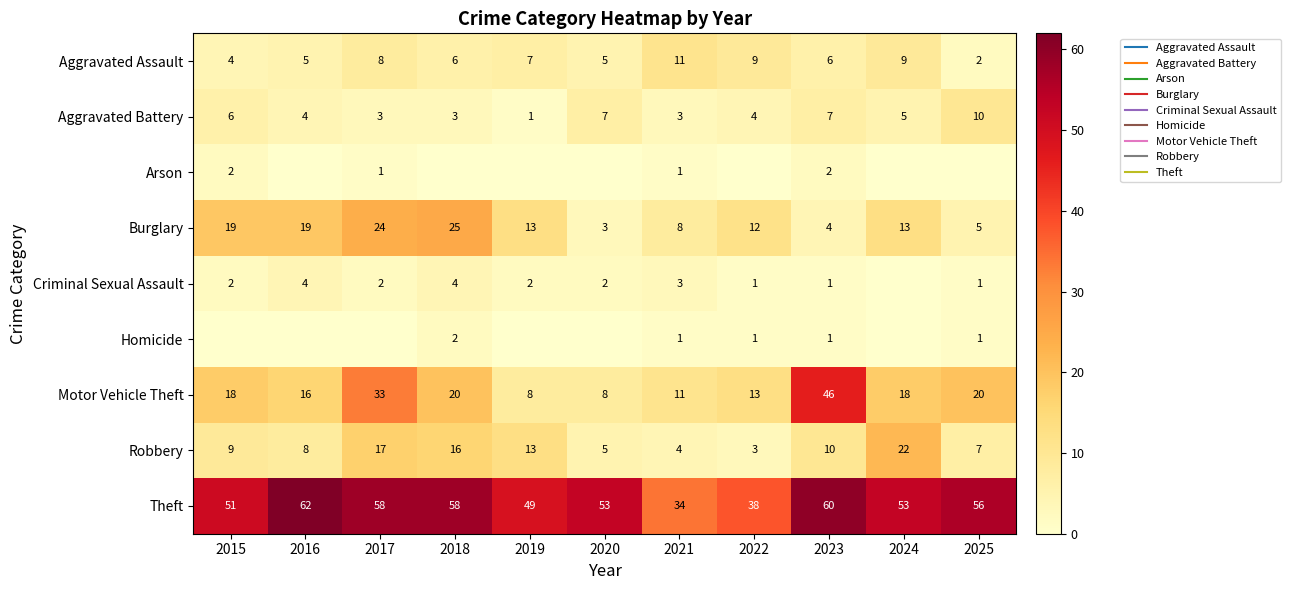

Is the value of Burglary at 2023 greater than the value of Theft at 2021?

No